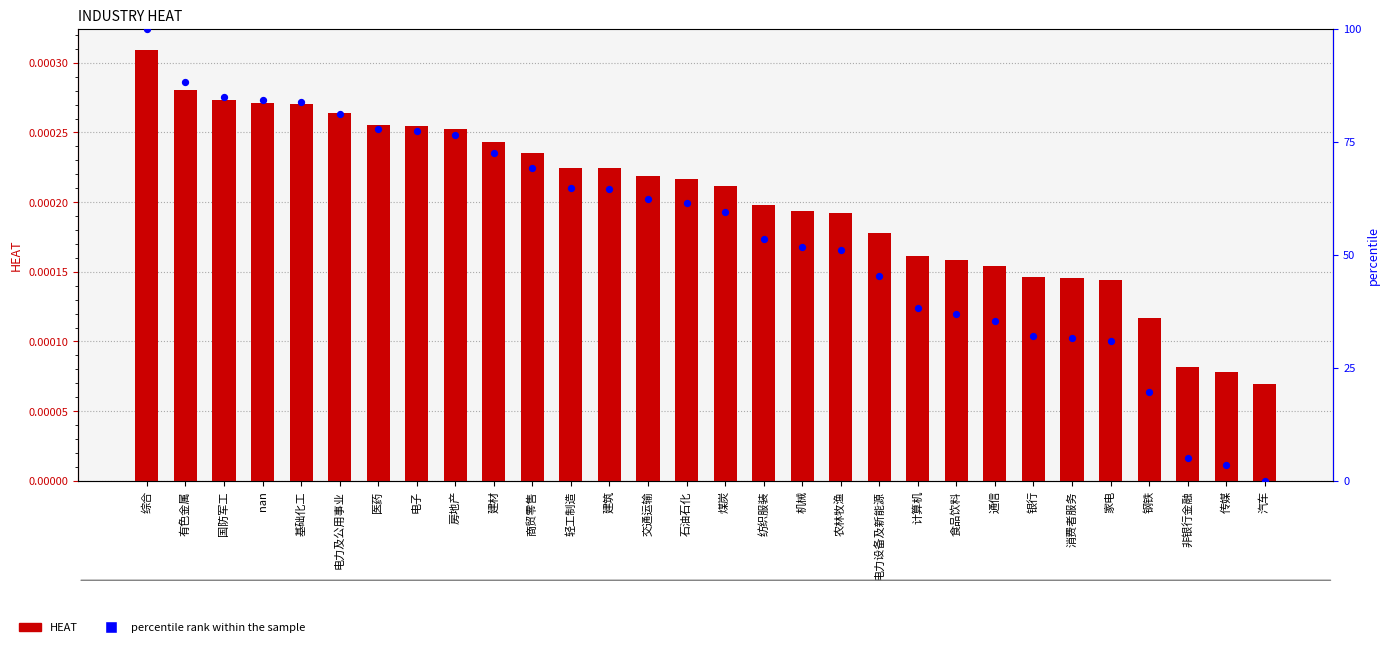

At how many categories does at least one series exceed 59?

16